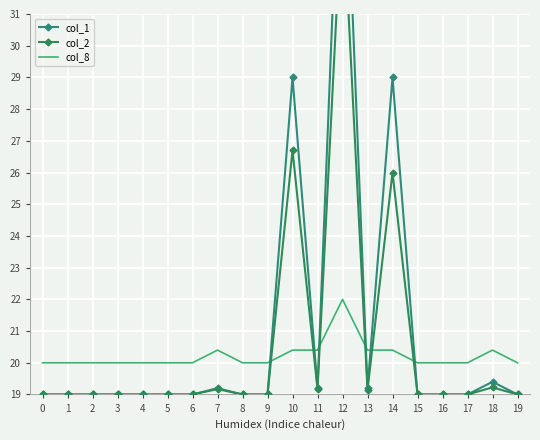

What is the minimum value shown in the chart?

19.0